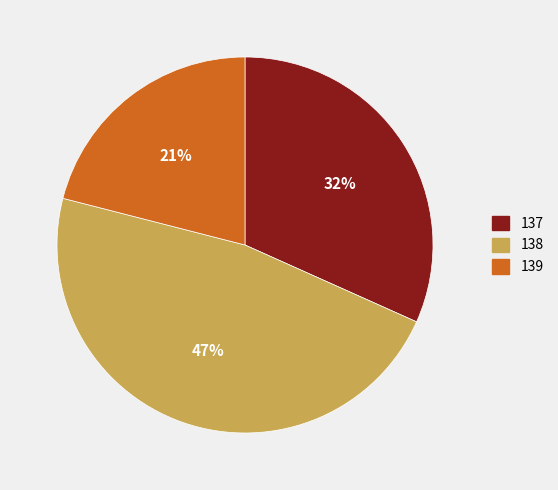

Rank the categories by value from lowest to highest.

139, 137, 138